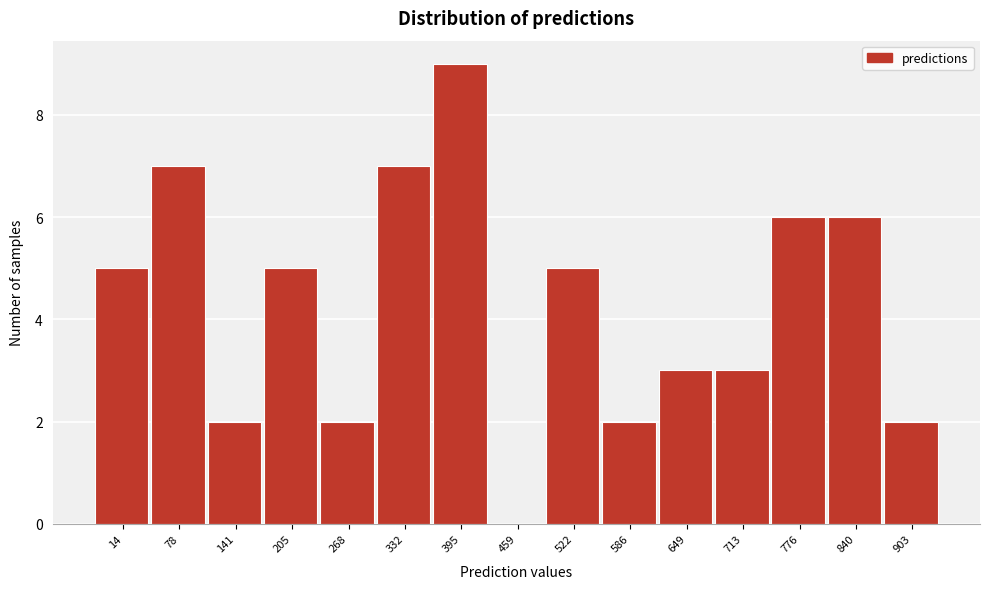

Reading left to right, list all the values displayed in this chart.

14=5	78=7	141=2	205=5	268=2	332=7	395=9	459=0	522=5	586=2	649=3	713=3	776=6	840=6	903=2